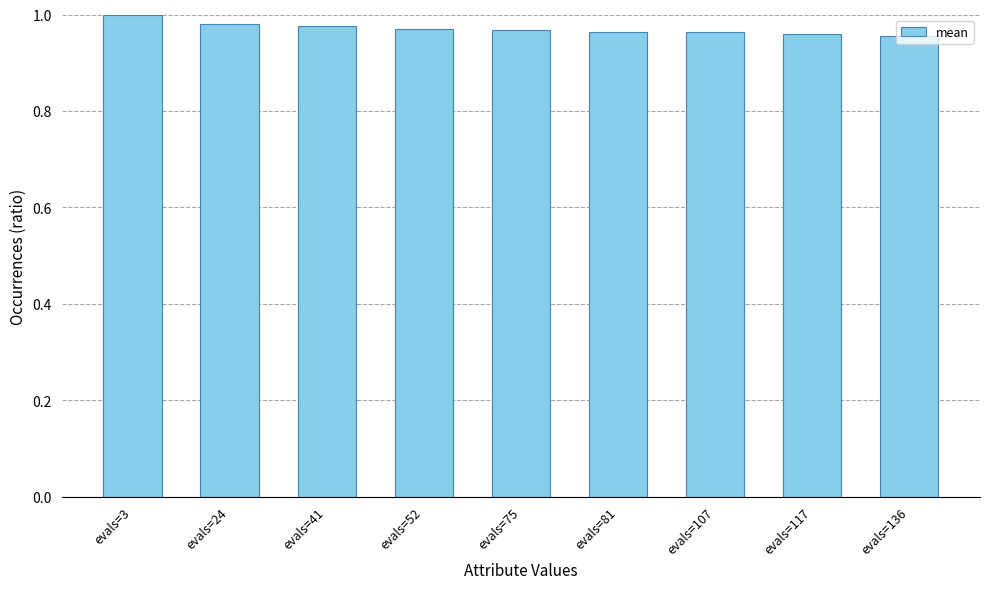

Is it true that the value at evals=24 is 1.0?

True